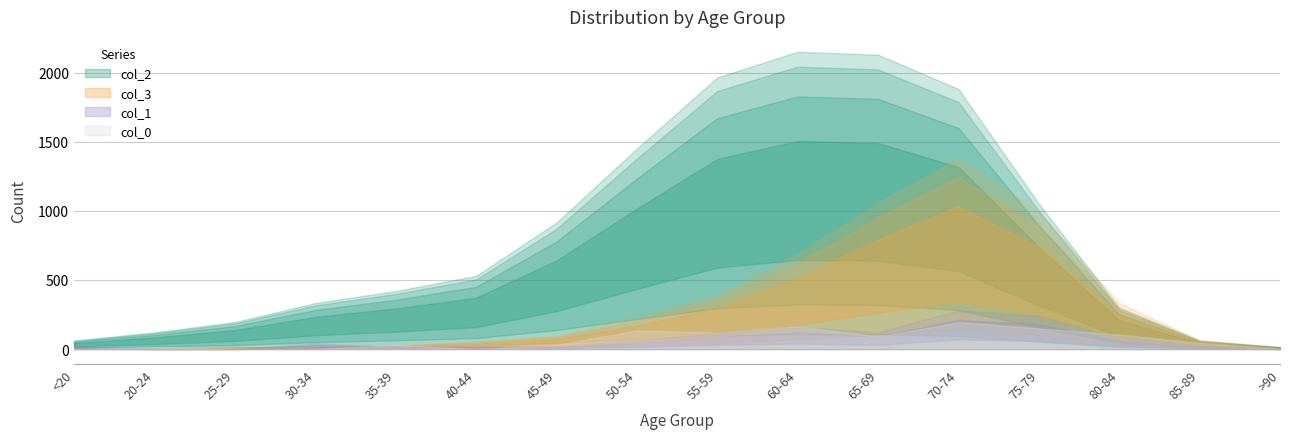

Reading left to right, what are all the values shown in this chart?

col_3: 7	2	13	14	26	53	97	227	392	689	1057	1381	993	333	64	9
col_2: 62	121	196	333	420	530	915	1450	1965	2151	2130	1882	1053	296	62	15
col_1: 1	0	0	2	1	1	1	3	6	8	6	14	12	4	1	0
col_0: 0	1	0	0	2	0	2	9	8	11	6	13	10	7	3	0